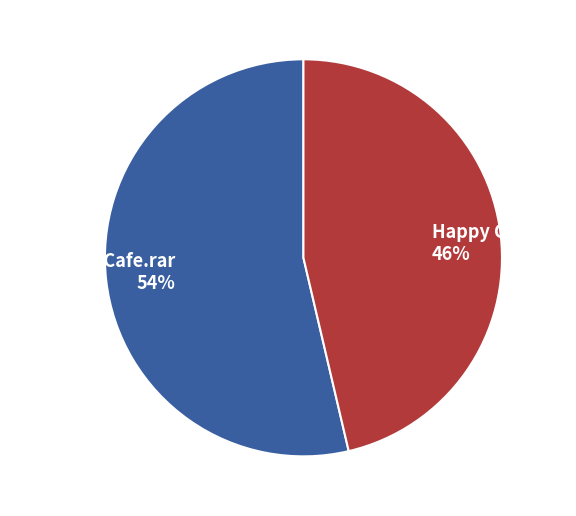

Do Happy Chef.rar and Stone Age Cafe.rar together represent more than half of the pie?

Yes